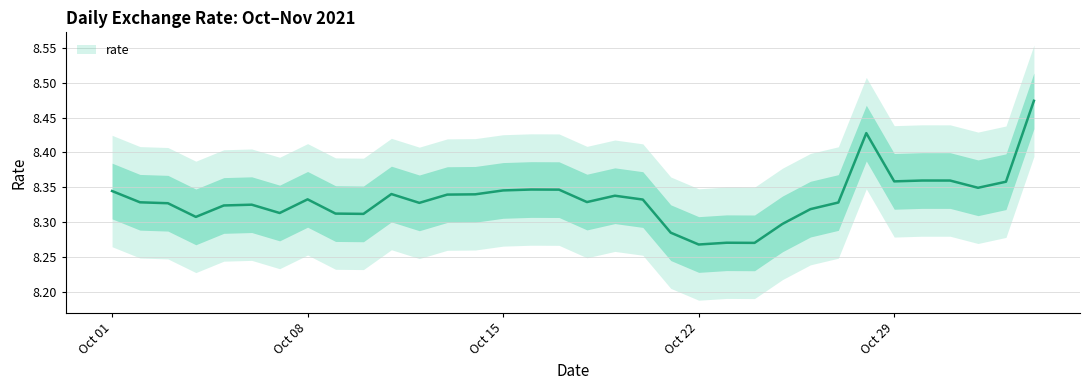

Does the chart display data point markers on the line(s)?

No